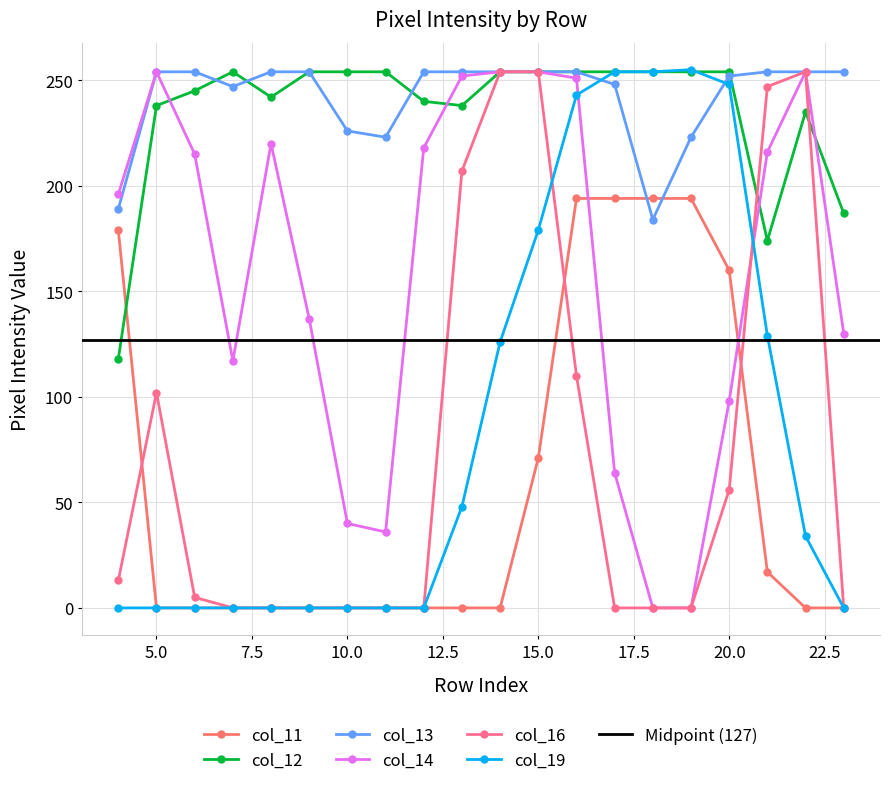

How many lines are shown in the chart?

6